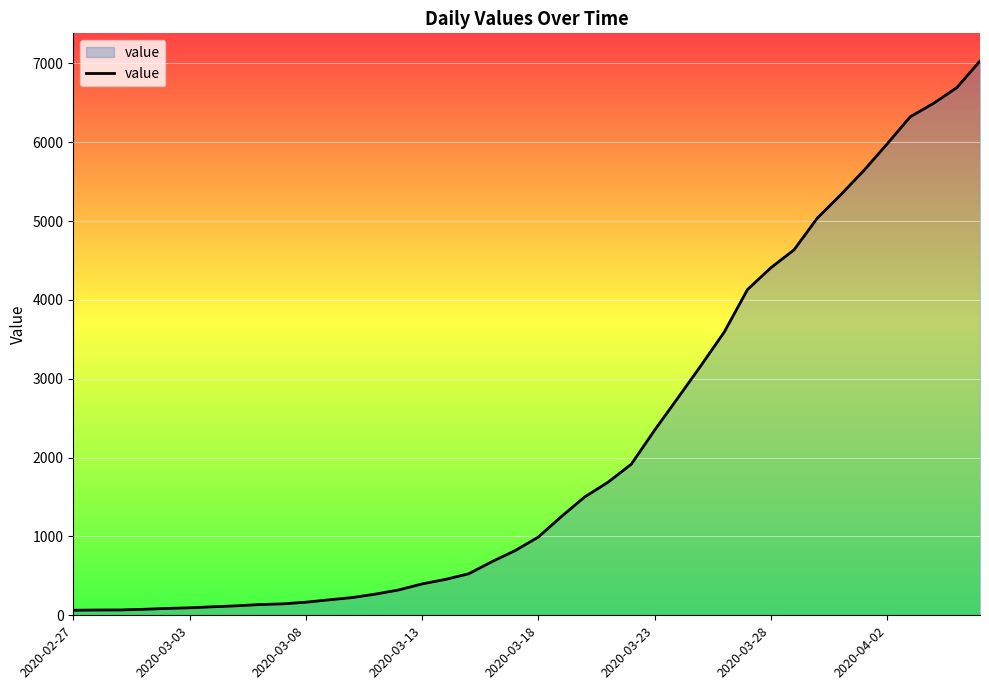

What is the greatest value displayed?

7030